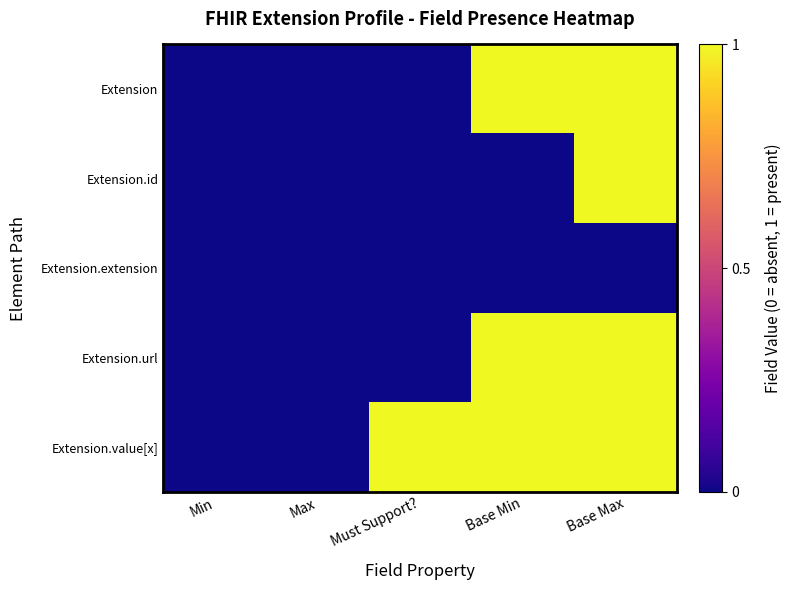

Reading left to right, list all the values displayed in this chart.

Extension: Min=0	Max=0	Must Support?=0	Base Min=1	Base Max=1
Extension.id: Min=0	Max=0	Must Support?=0	Base Min=0	Base Max=1
Extension.extension: Min=0	Max=0	Must Support?=0	Base Min=0	Base Max=0
Extension.url: Min=0	Max=0	Must Support?=0	Base Min=1	Base Max=1
Extension.value[x]: Min=0	Max=0	Must Support?=1	Base Min=1	Base Max=1